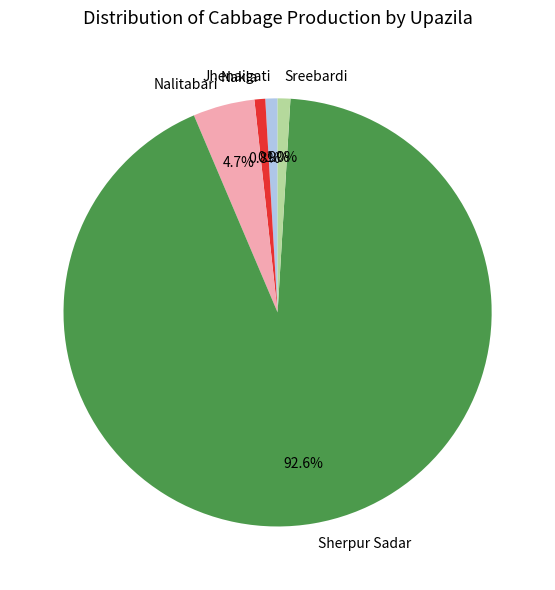

Is there any slice that represents more than half of the pie?

Yes